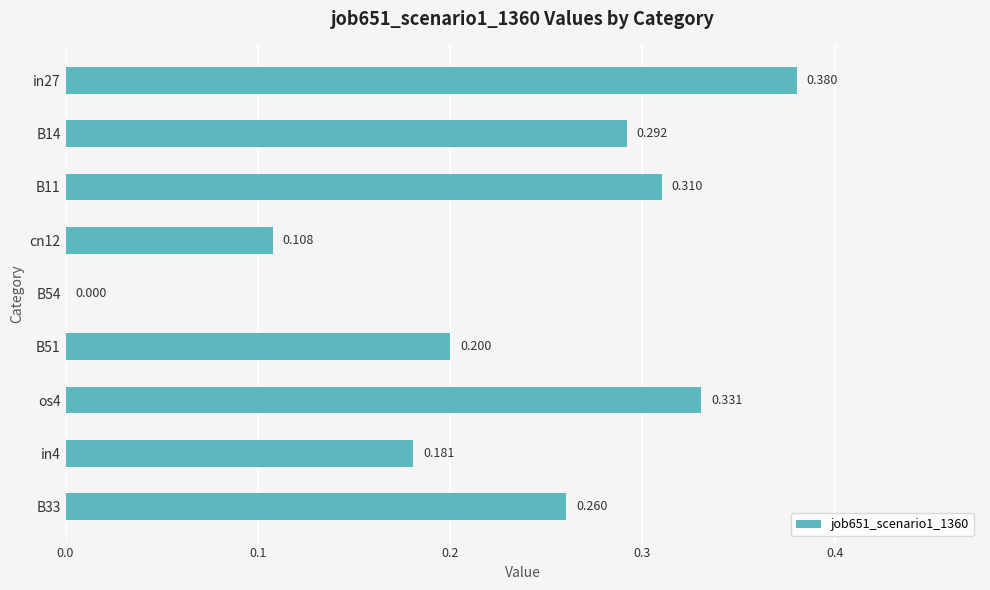

Where is the data nearest to the value 0?

B54